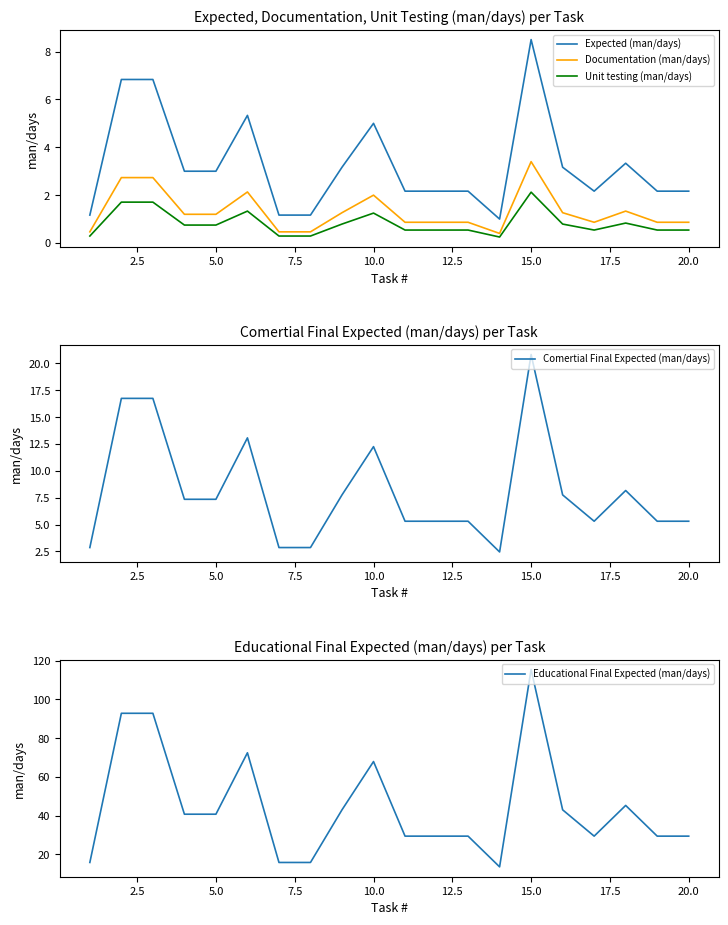

The value of Documentation (man/days) at 10.0 is 2.0. True or false?

True